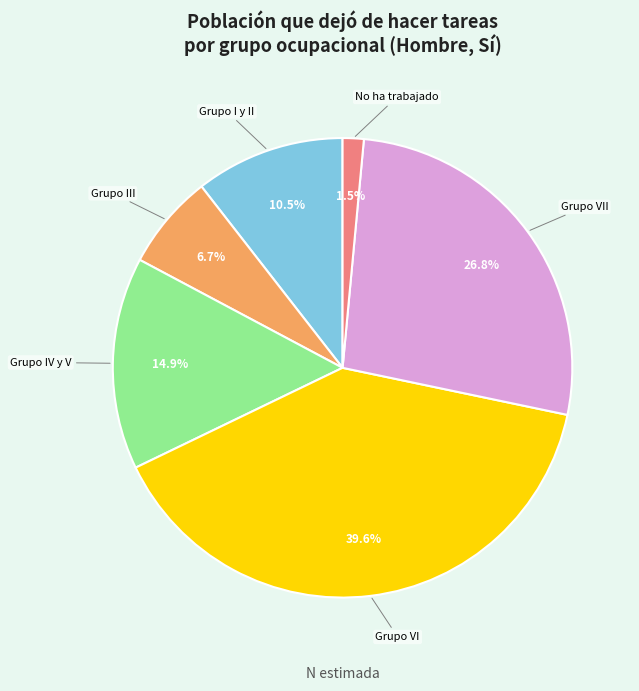

To the nearest percent, what is the difference between the largest and smallest slice percentages?

38%